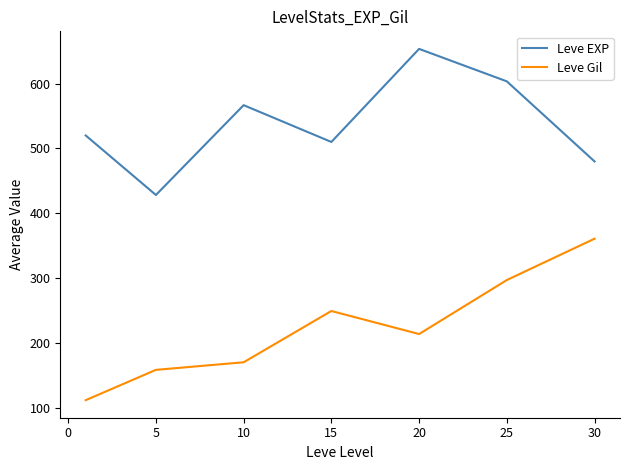

What is the difference between the second highest and second lowest values in the Leve EXP series?

123.3